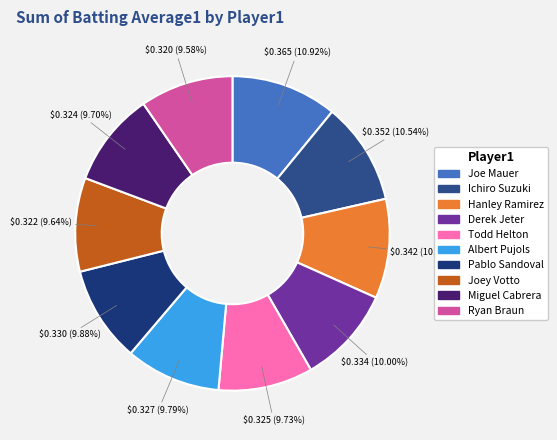

Between Hanley Ramirez and Ryan Braun, which is larger?

Hanley Ramirez